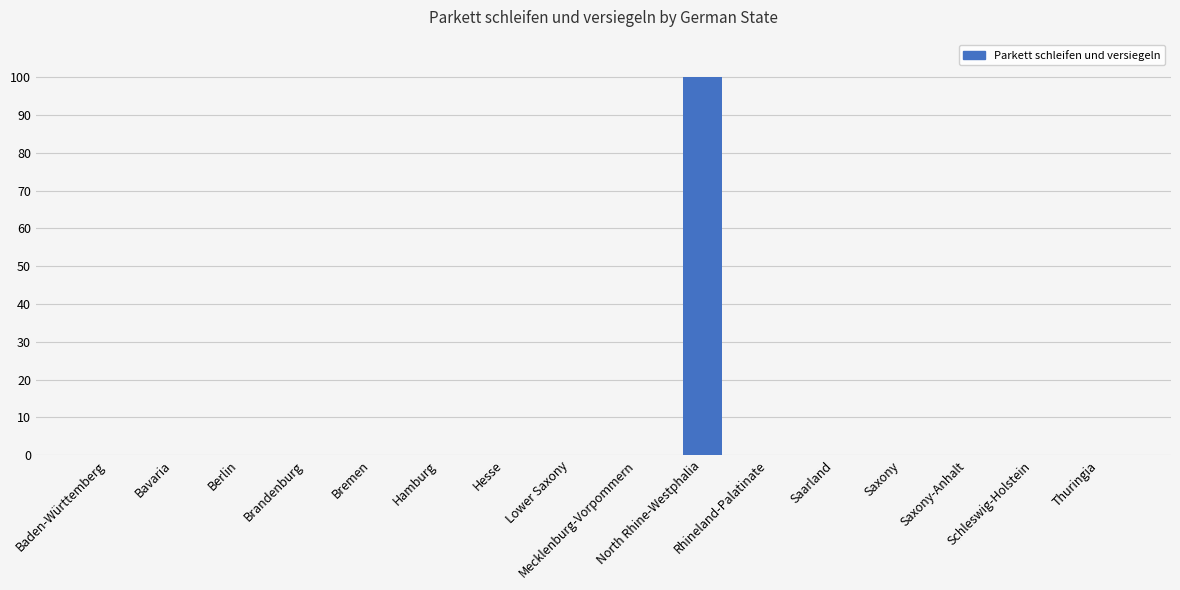

What is the average value?

6